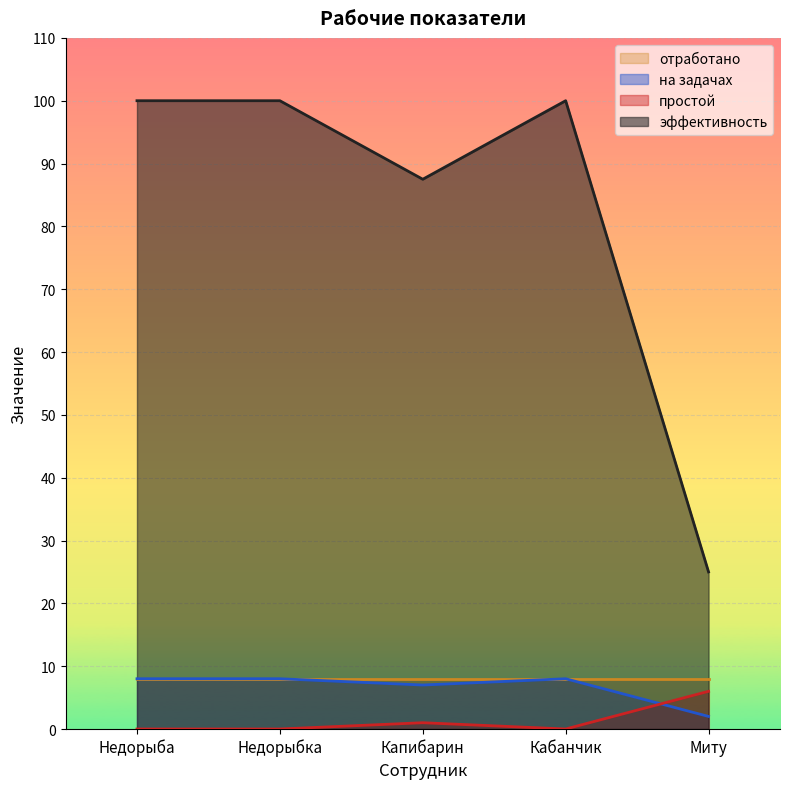

Between Недорыбка and Недорыба, which is larger?

Недорыбка